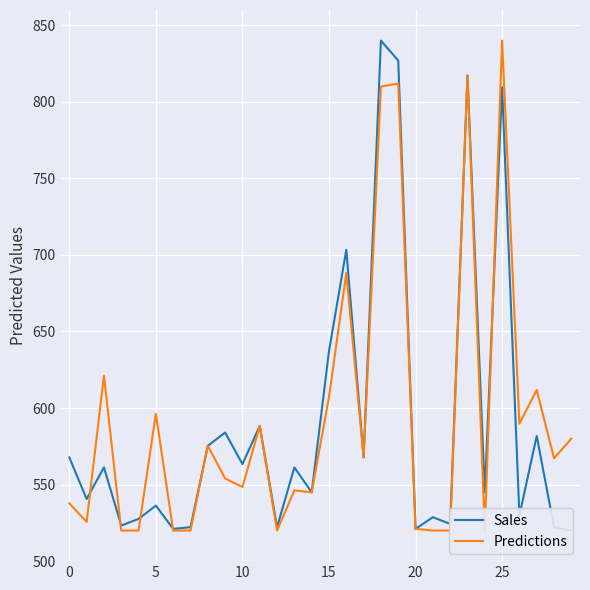

True or false: Predictions has a value of 261.3 at 13.

False